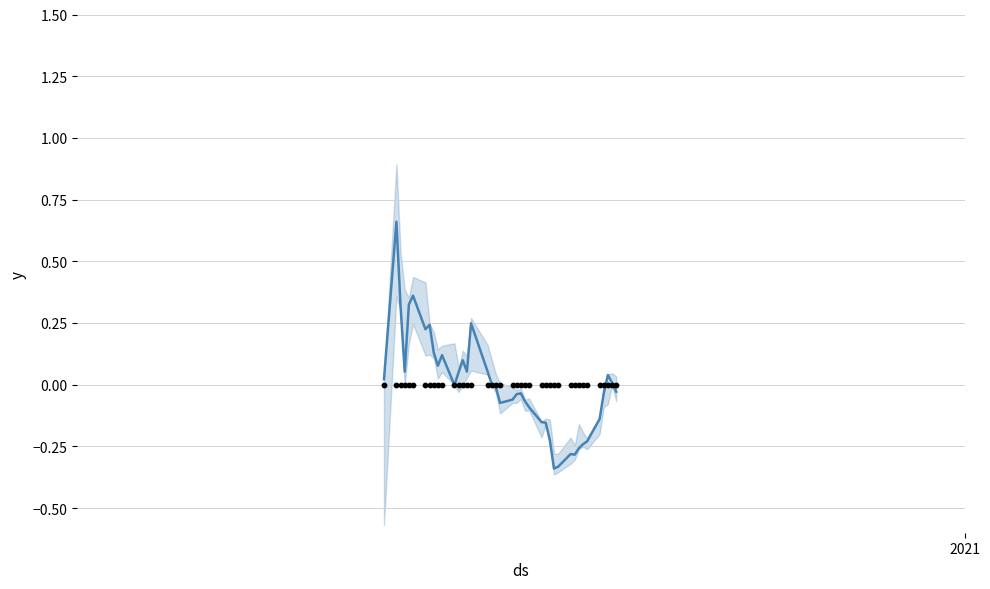

Is the value of close (norm) at 39 greater than the value of zero line at 7?

No